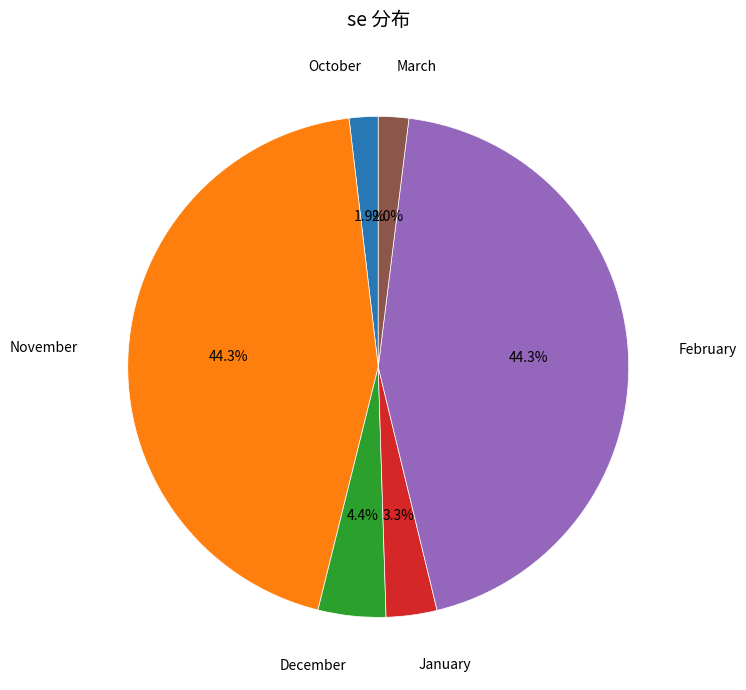

Is there a majority slice in this chart?

No